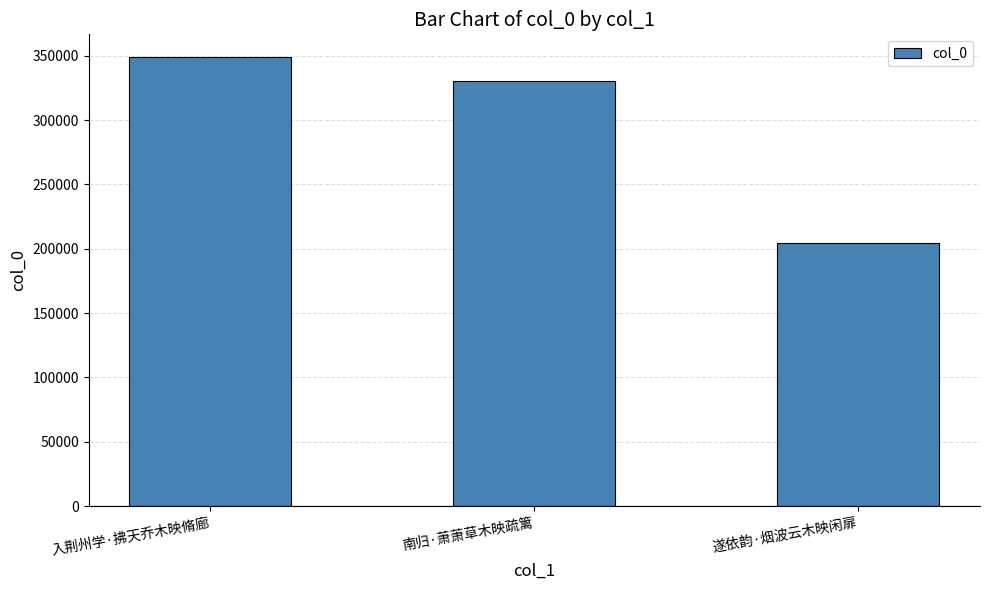

What position from the right is 南归·萧萧草木映疏篱?

2